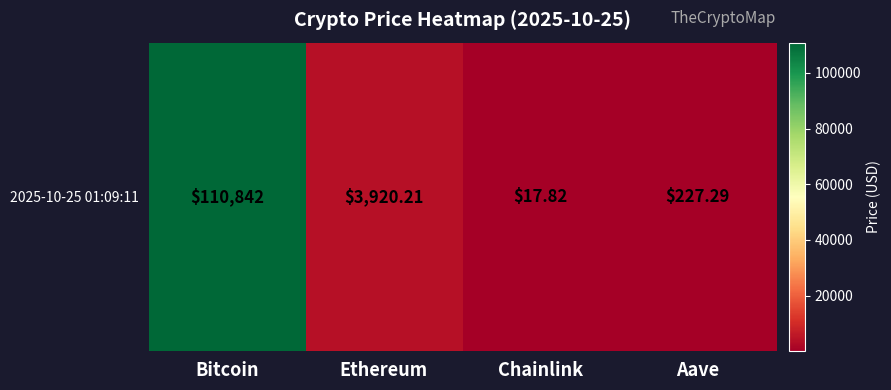

Between Bitcoin and Aave, which is larger?

Bitcoin